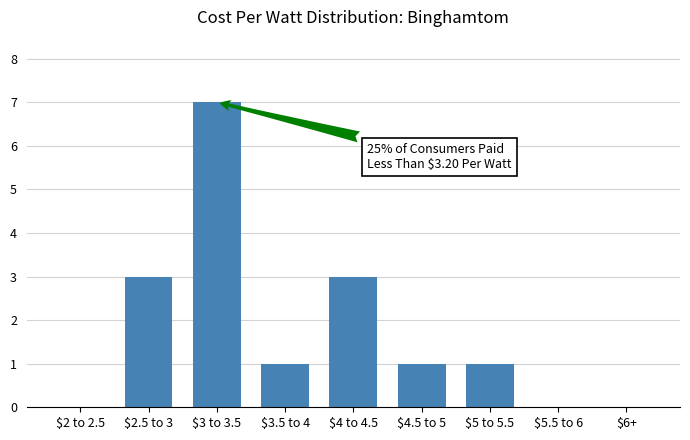

At which category does the chart reach its peak across all series?

$3 to 3.5